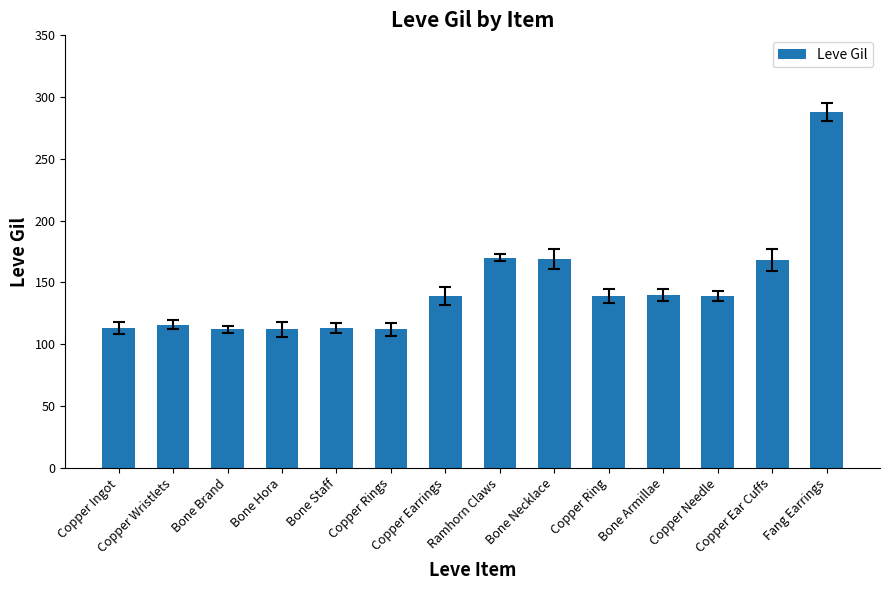

What position from the right is Fang Earrings?

1